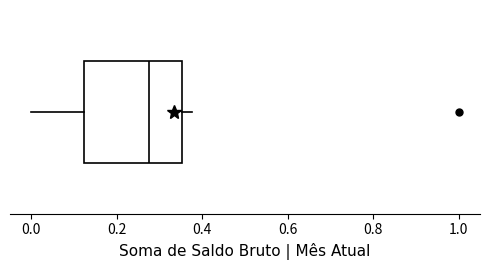

Transcribe this box plot: give where the median line is, the range the box spans, and where the two whiskers end, as read against the x-axis. The values are not printed on the chart, so give them approximately, as read against the axis.

median 0.28, box 0.12 to 0.36, whiskers 0.00 to 0.38